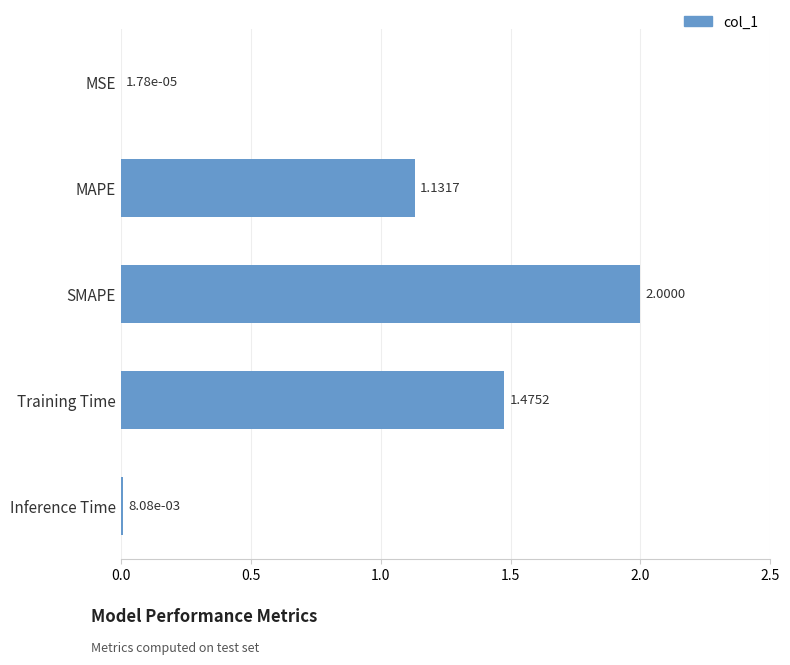

Which has a higher value, SMAPE or Inference Time?

SMAPE